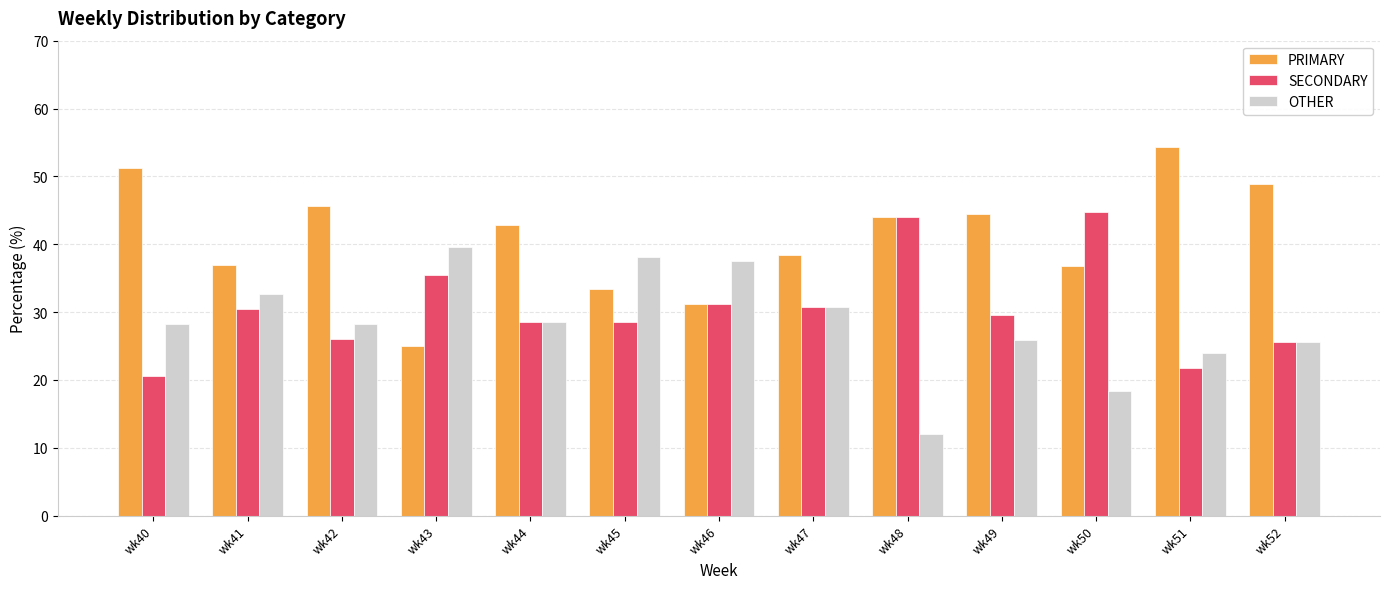

List the series in order of their peak value, highest first.

PRIMARY, SECONDARY, OTHER